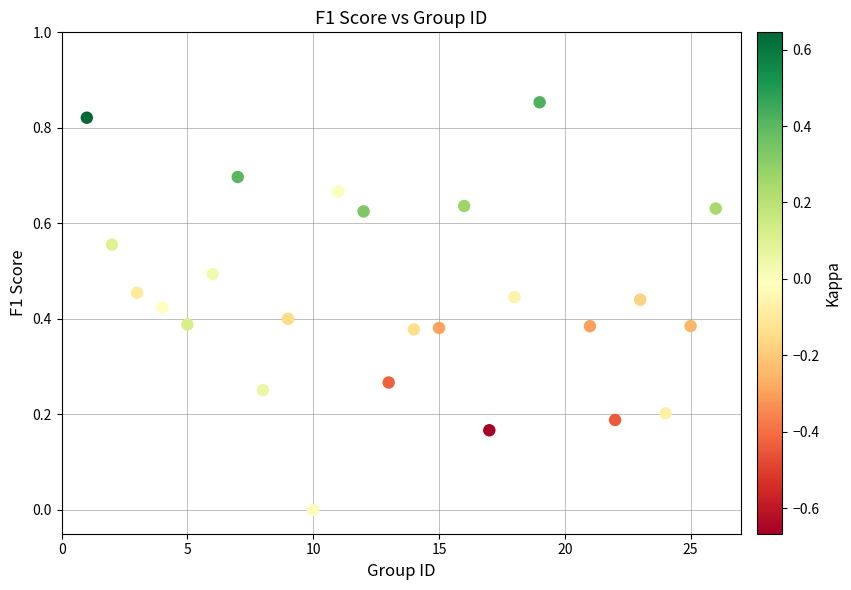

What is the range of X values (max minus min)?

25.0